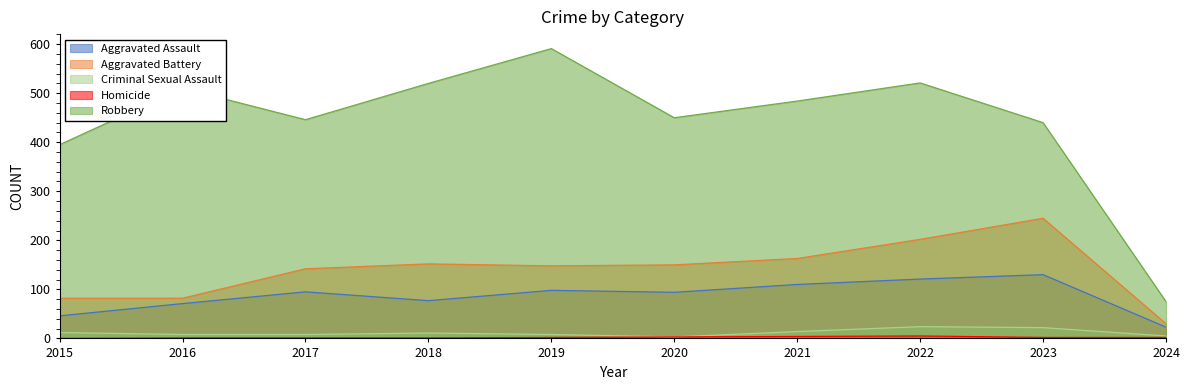

True or false: Aggravated Battery and Robbery intersect in this chart.

False